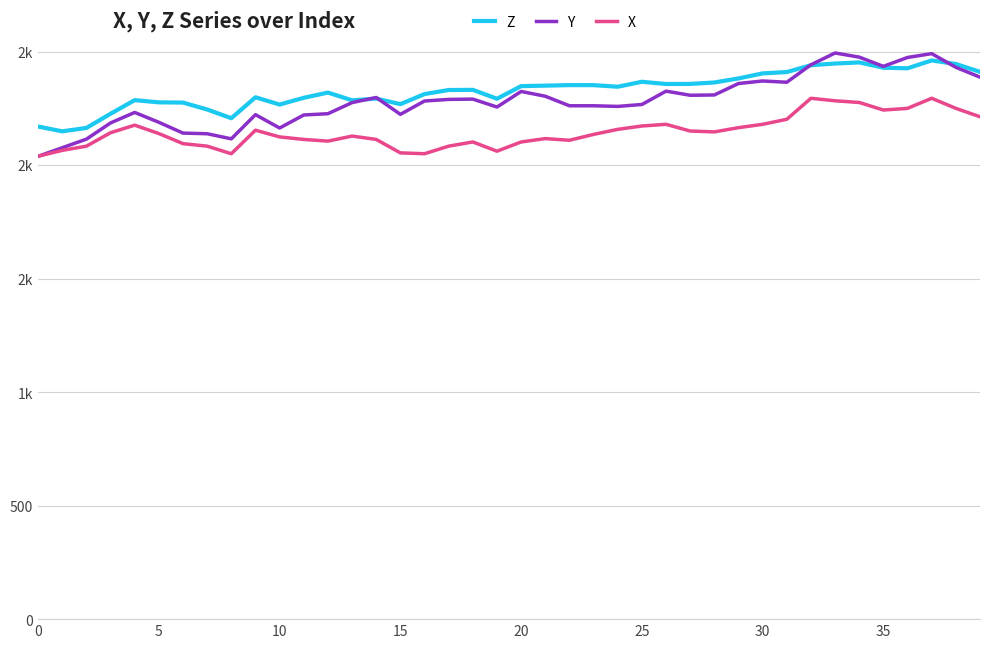

Which series has the largest total across all categories?

Z